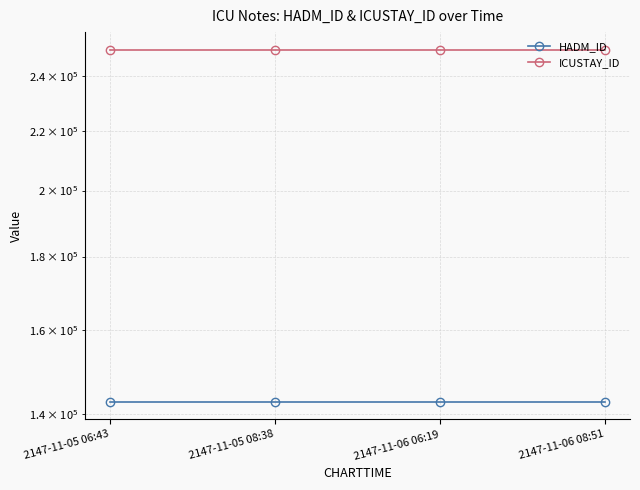

True or false: ICUSTAY_ID has more than 1 points higher than both neighbors.

False